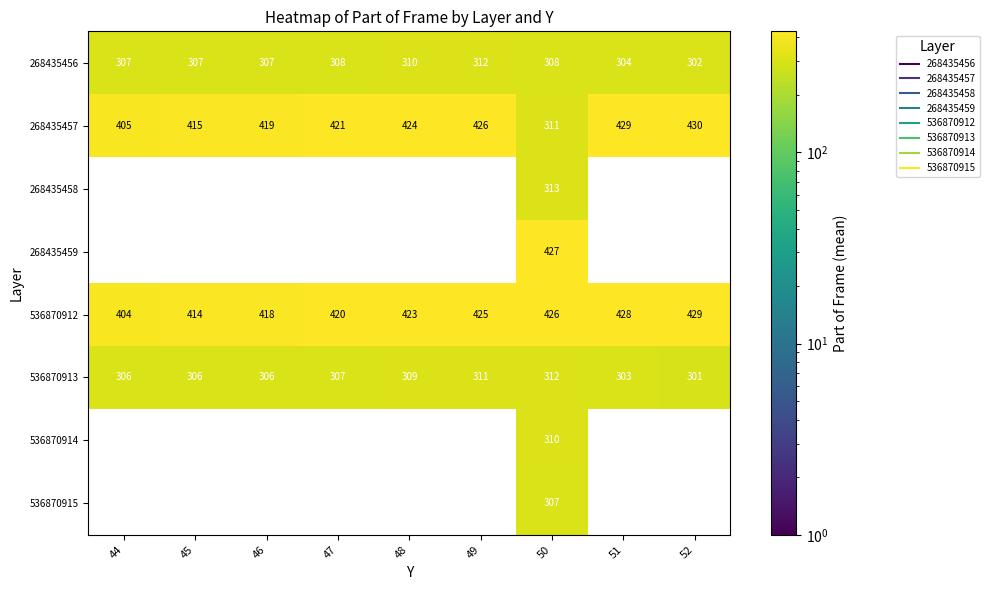

Which category has the highest value across all series?

52